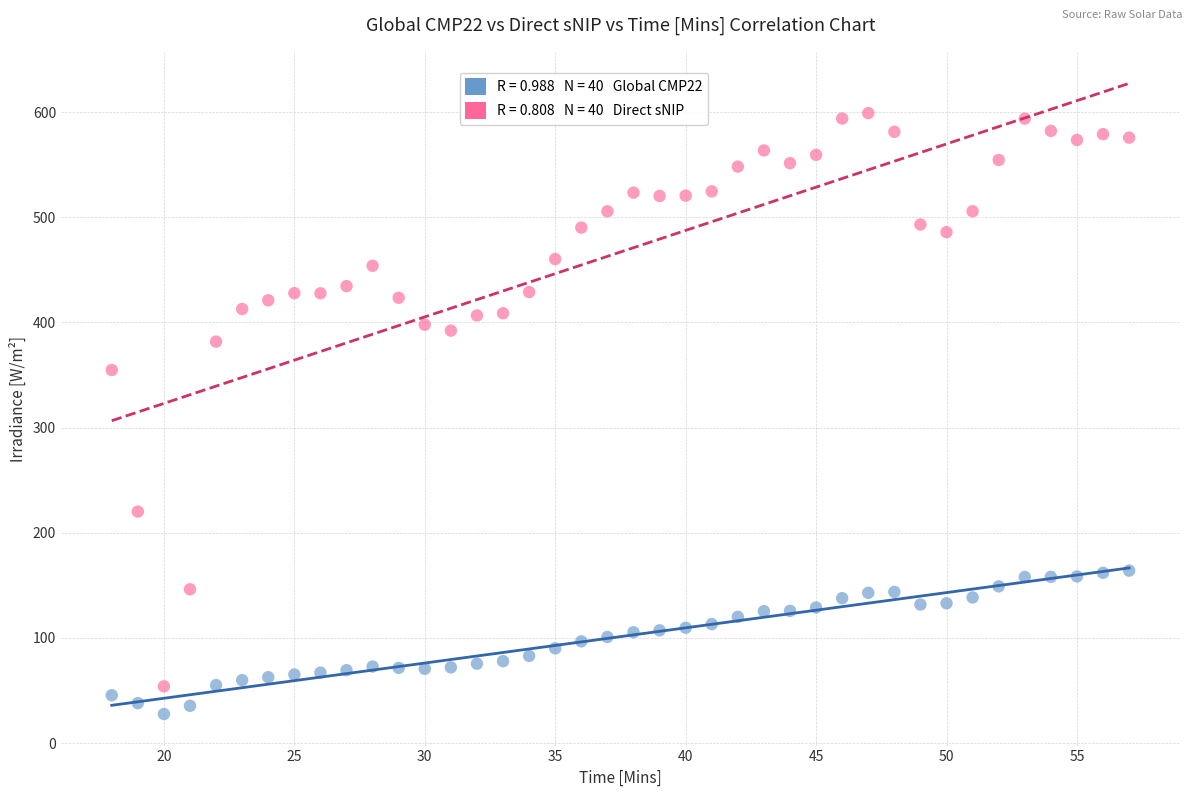

Across all data points, what is the range of Y values (max minus min)?

571.3